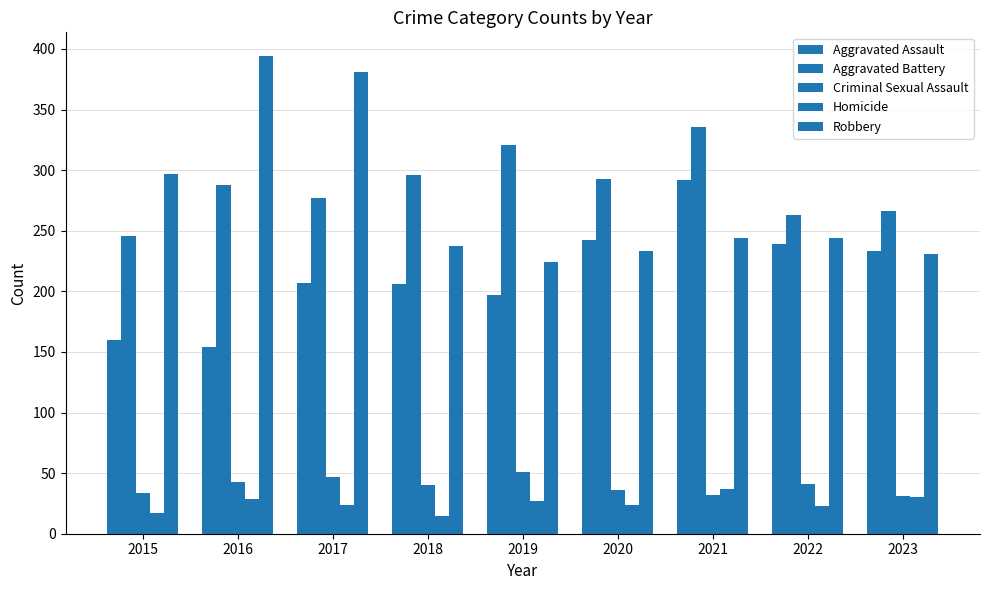

Which series has the largest total across all categories?

Aggravated Battery